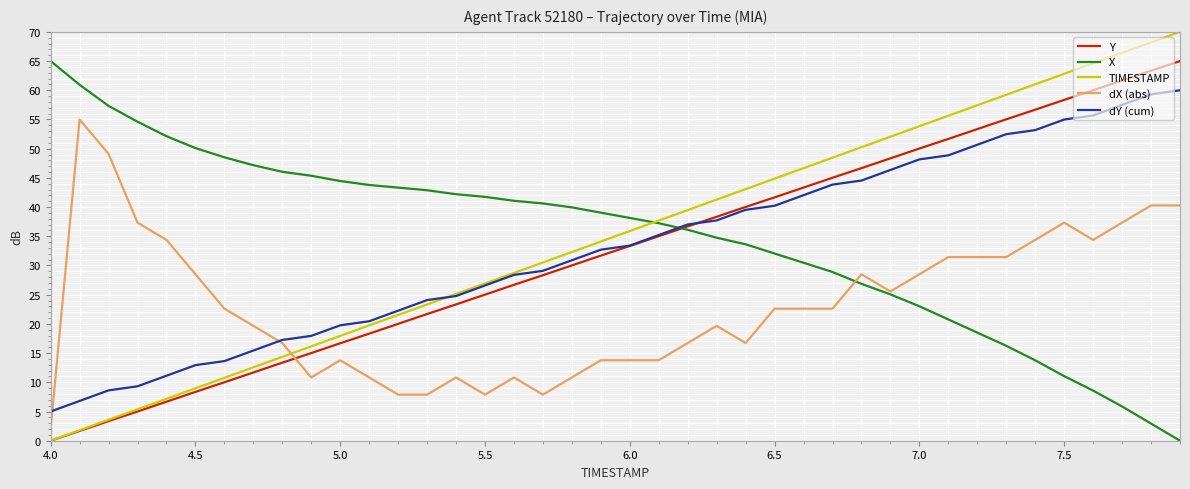

What is the greatest value displayed?

70.0